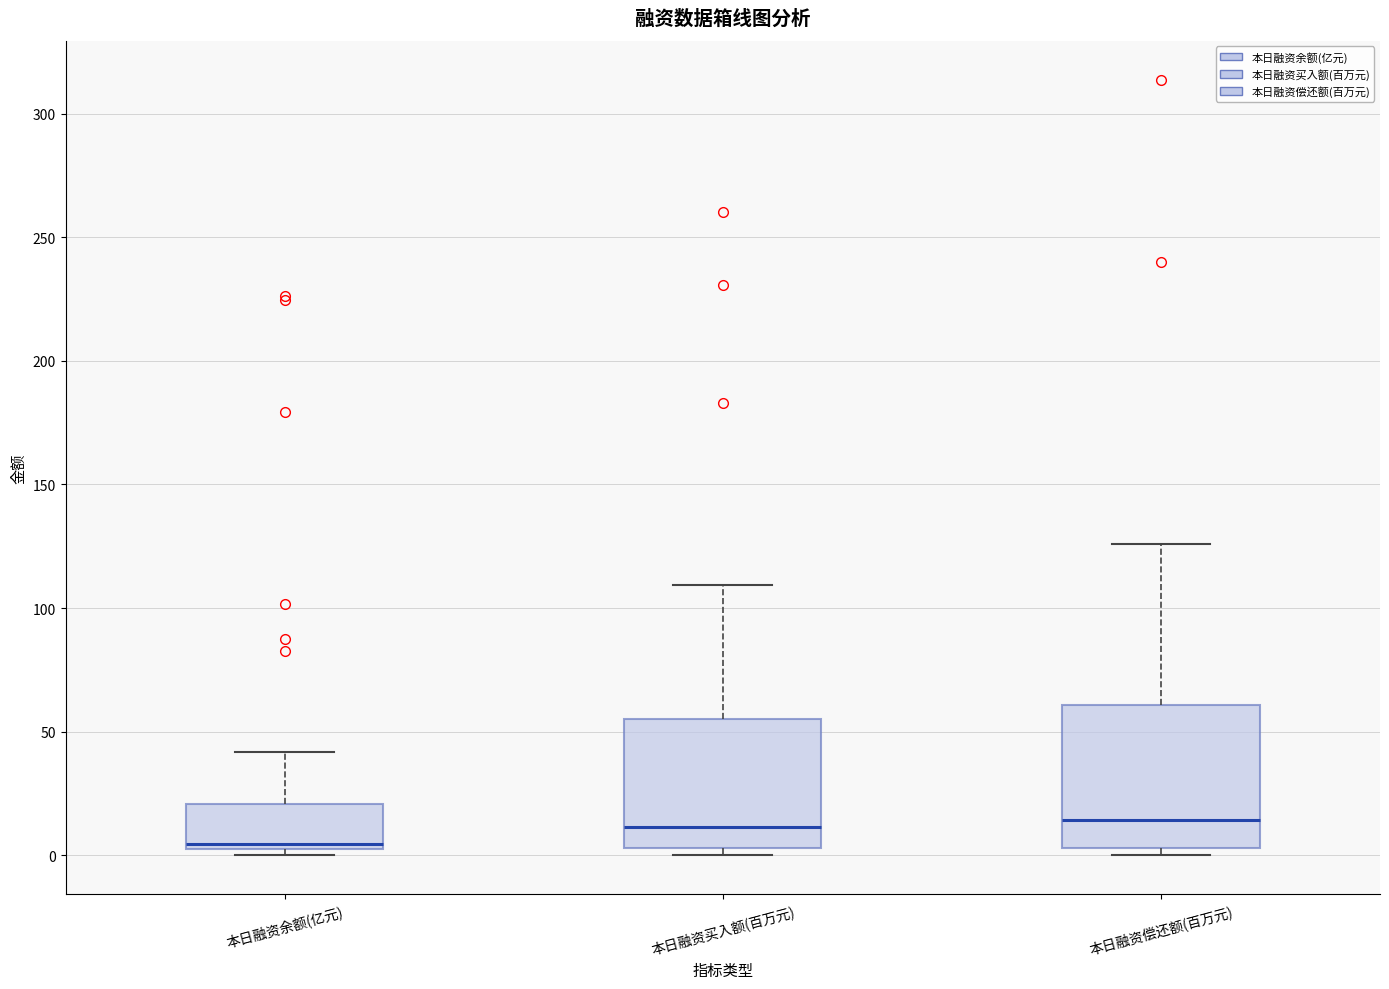

Reading left to right, read every box against the y-axis: the position of its median line, the range the box covers, and the ends of its whiskers. The values are not printed on the chart, so give them approximately, as read against the axis.

本日融资余额(亿元): median 5 (just above the box's lower edge), box 5 to 20, whiskers 0 to 40
本日融资买入额(百万元): median 10, box 5 to 55, whiskers 0 to 110
本日融资偿还额(百万元): median 15, box 5 to 60, whiskers 0 to 125